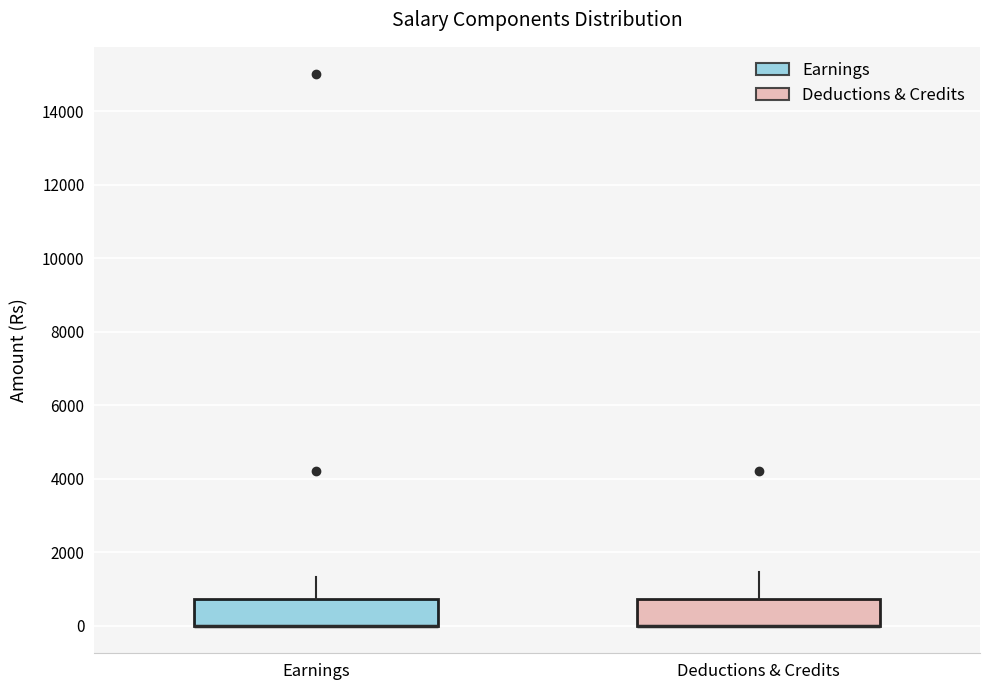

Where is the upper edge of the box for Deductions & Credits on the y-axis? The values are not printed on the chart, so give them approximately, as read against the axis.

800